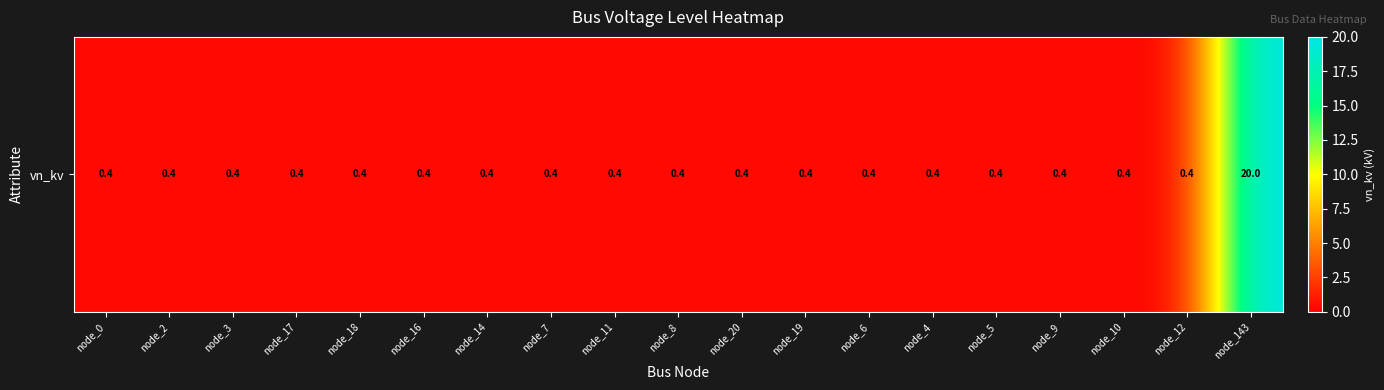

List the labels in order of value, smallest first.

node_0, node_2, node_3, node_17, node_18, node_16, node_14, node_7, node_11, node_8, node_20, node_19, node_6, node_4, node_5, node_9, node_10, node_12, node_143